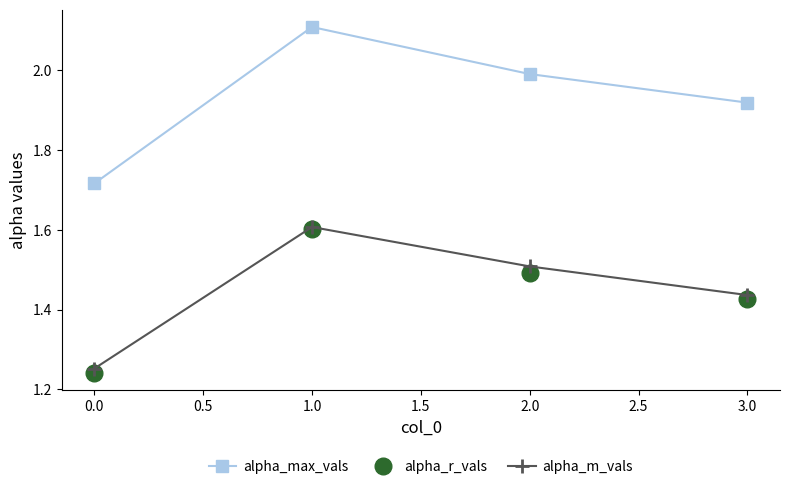

Does the chart have visible grid lines?

No